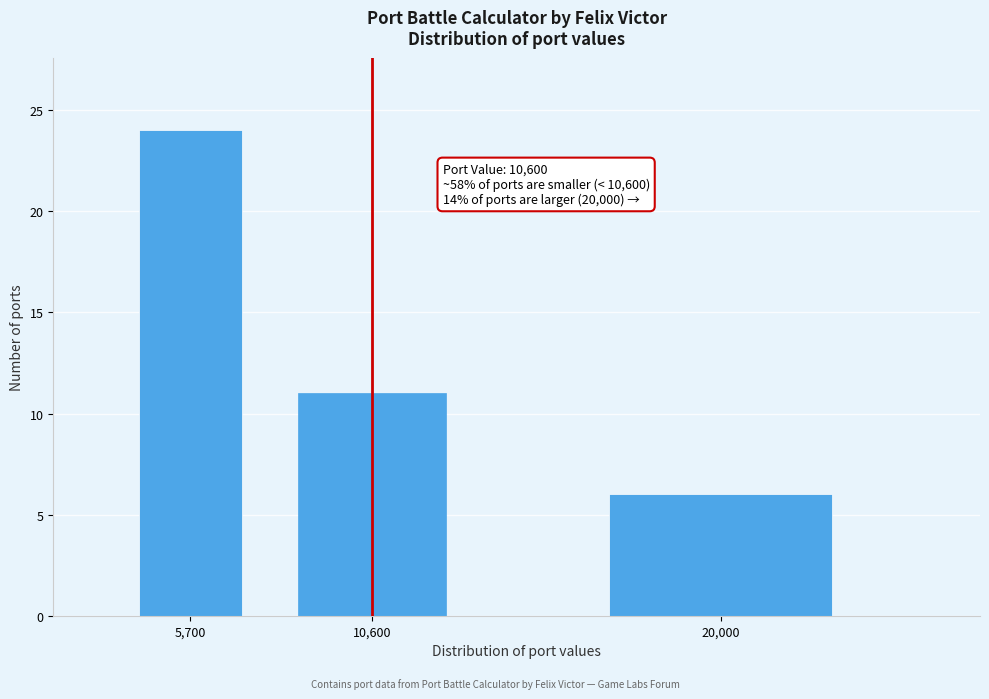

Reading left to right, extract all data points from this chart.

5,700=24	10,600=11	20,000=6